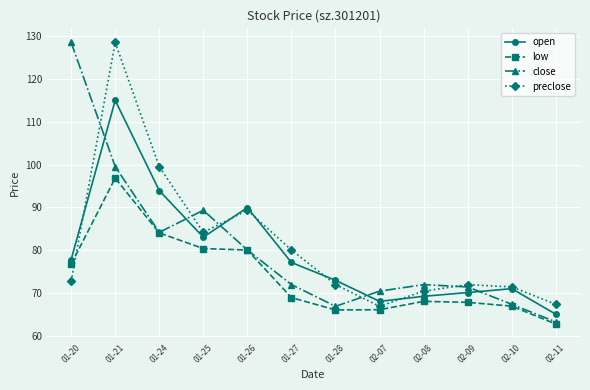

What is the label of the 1st point from the left?

01-20